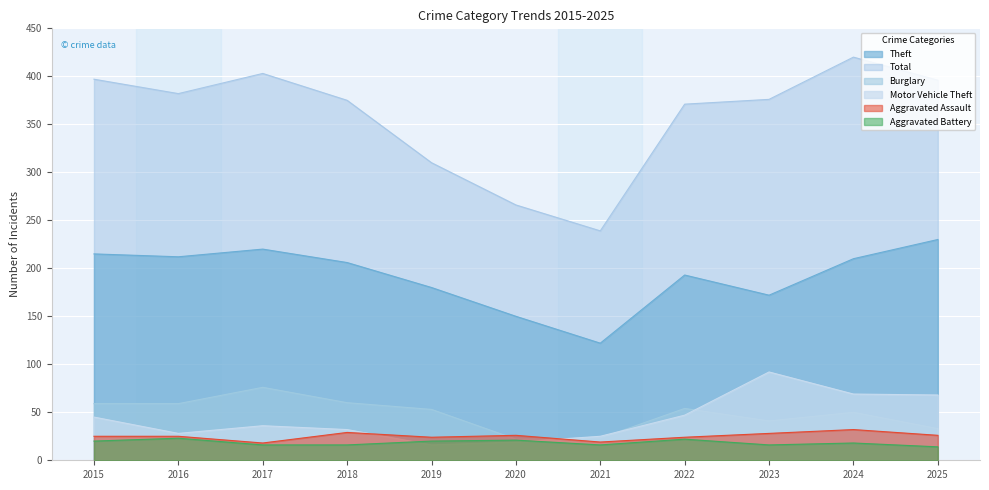

Which has a higher value, 2019 or 2020?

2019